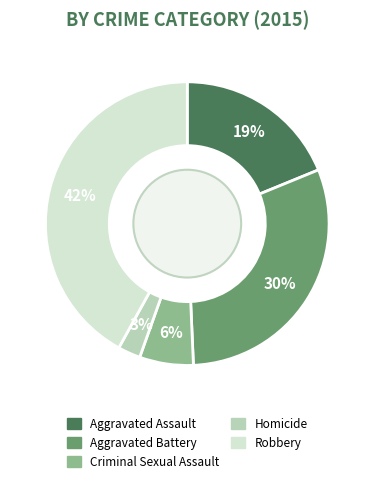

The Aggravated Battery slice represents 23% of the pie. True or false?

False